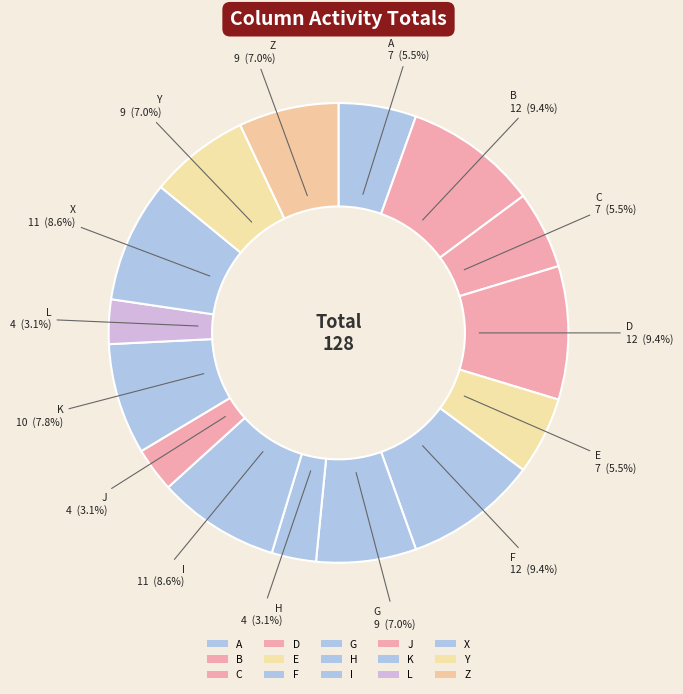

True or false: H accounts for 1% of the total.

False